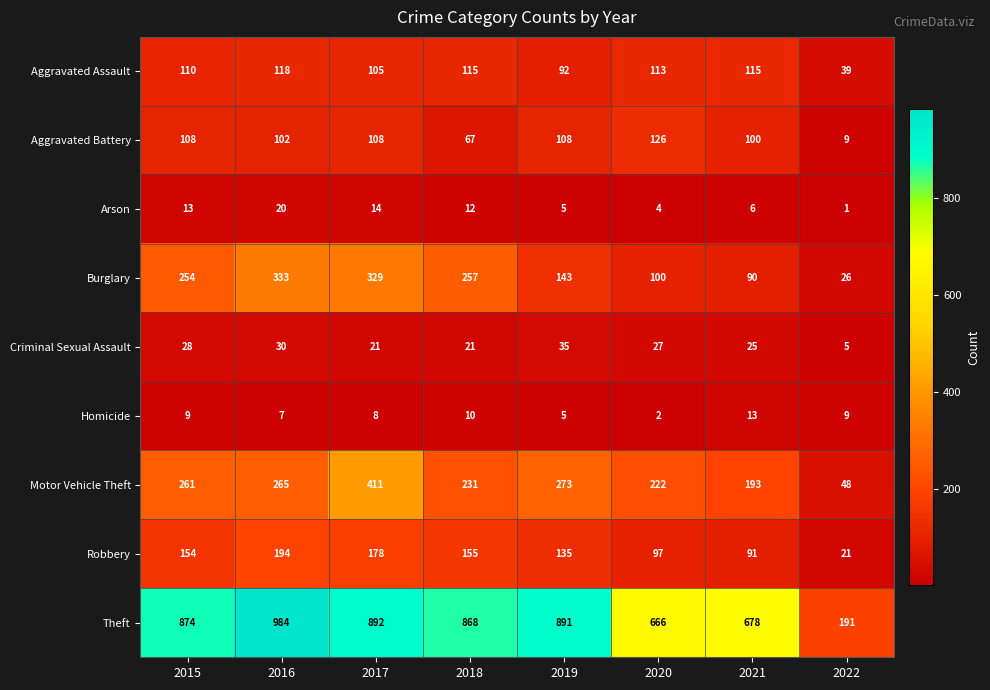

At which label does Criminal Sexual Assault first exceed 27?

2015